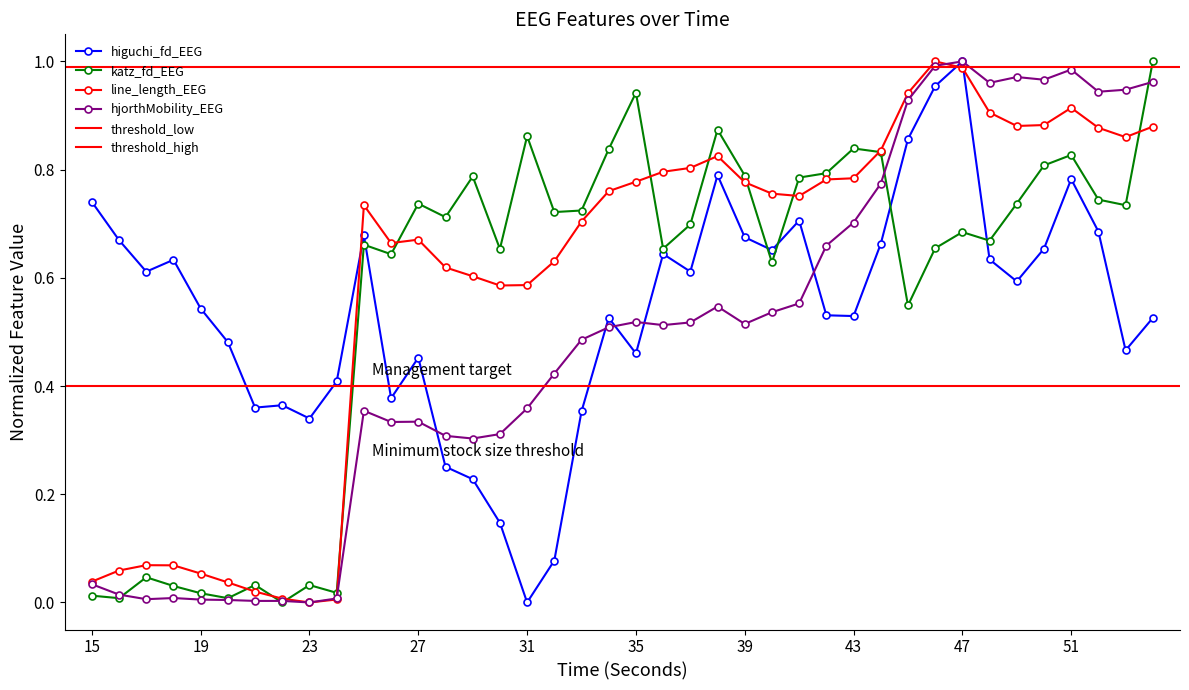

What is the approximate value of line_length_EEG at 47?

1.0